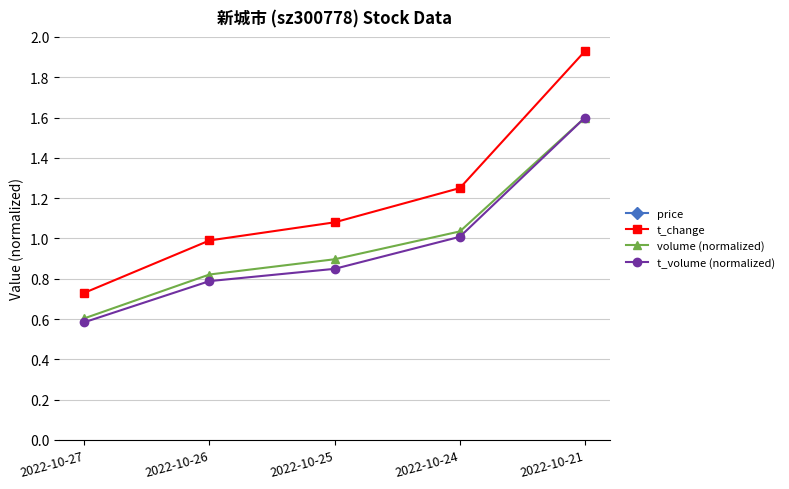

What is the approximate value of volume (normalized) at 2022-10-27?

0.6